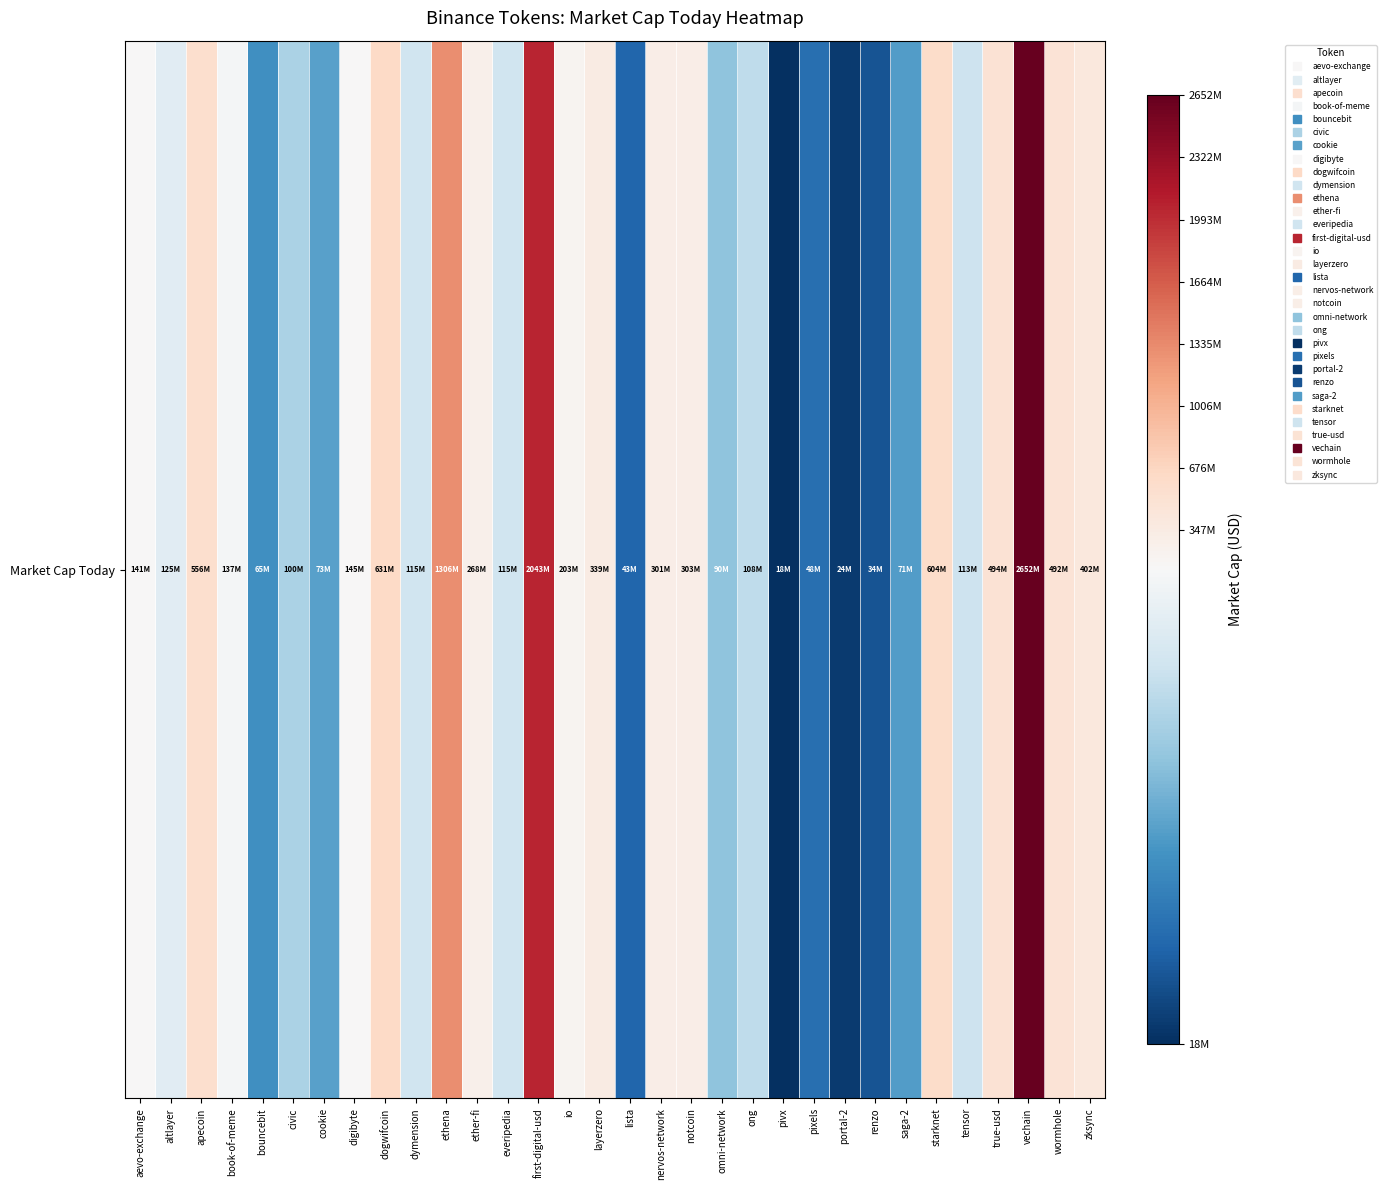

The value at portal-2 is 23537847. True or false?

True